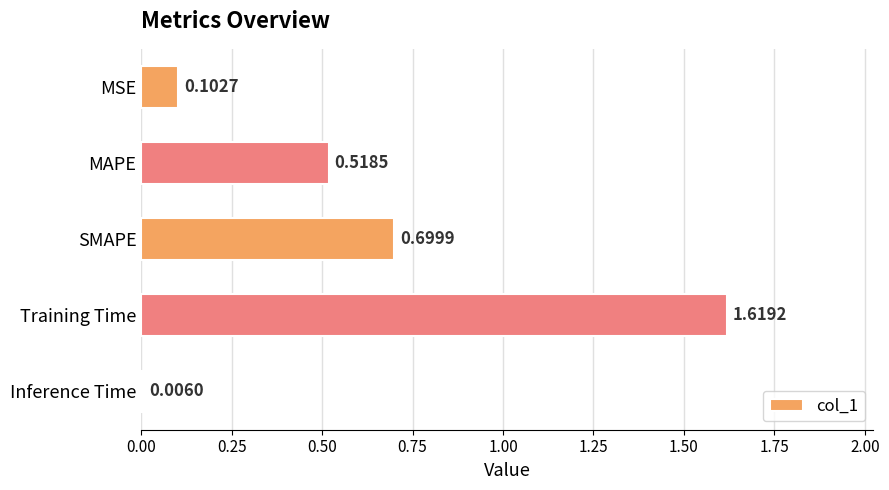

Which label corresponds to the largest value in the chart?

Training Time